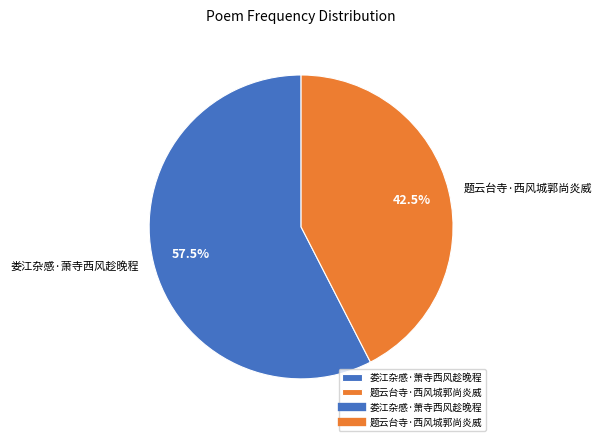

Between 娄江杂感·萧寺西风趁晚程 and 题云台寺·西风城郭尚炎威, which is larger?

娄江杂感·萧寺西风趁晚程